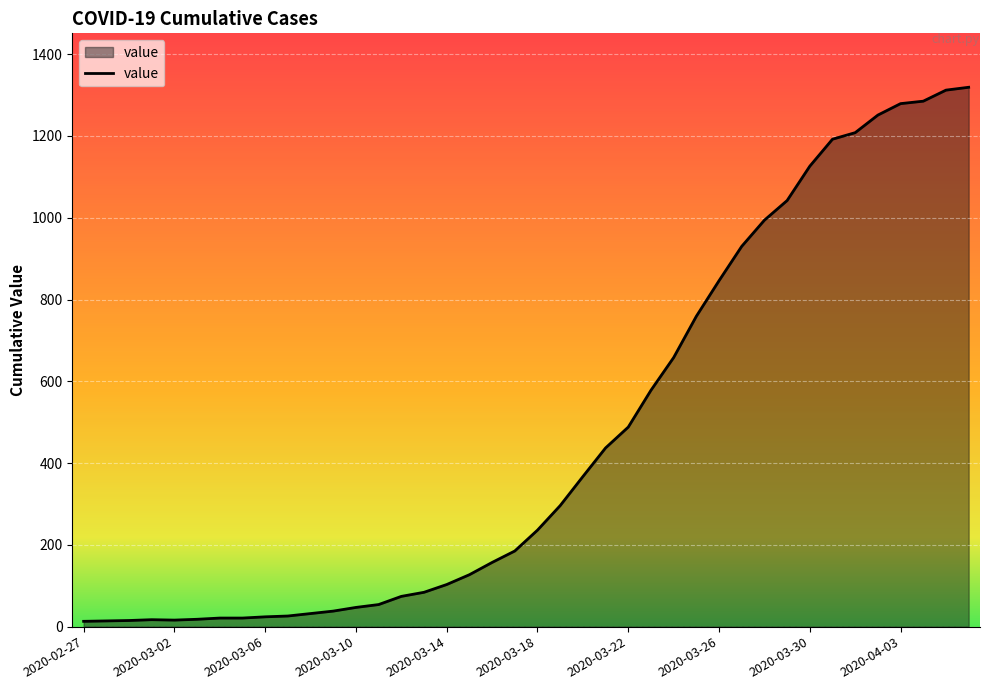

What is the greatest value displayed?

1319